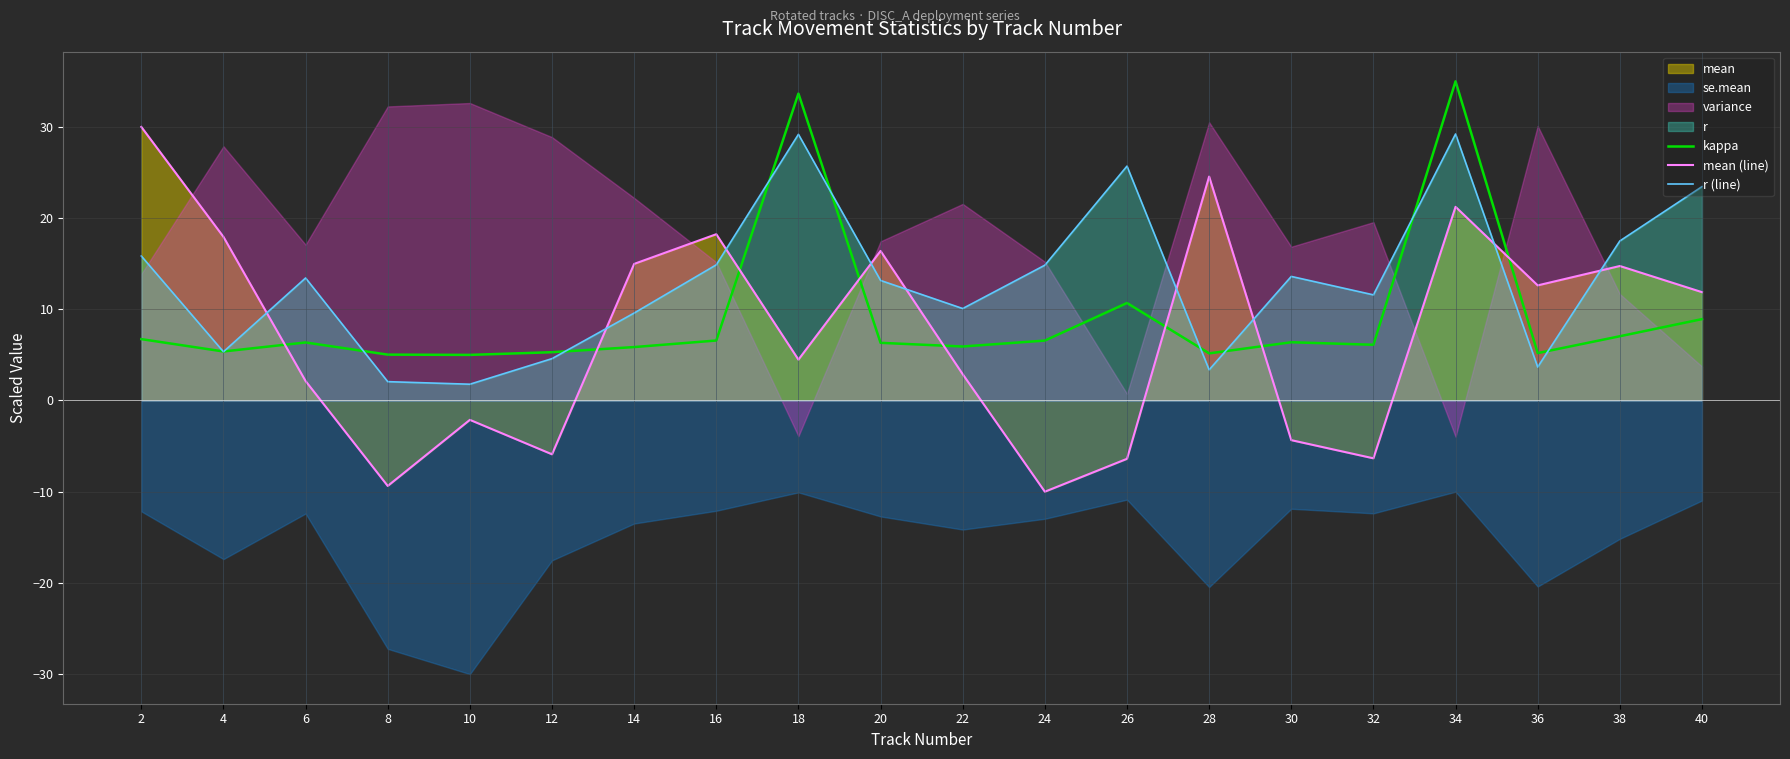

Which series has the largest range (max minus min)?

mean (line)